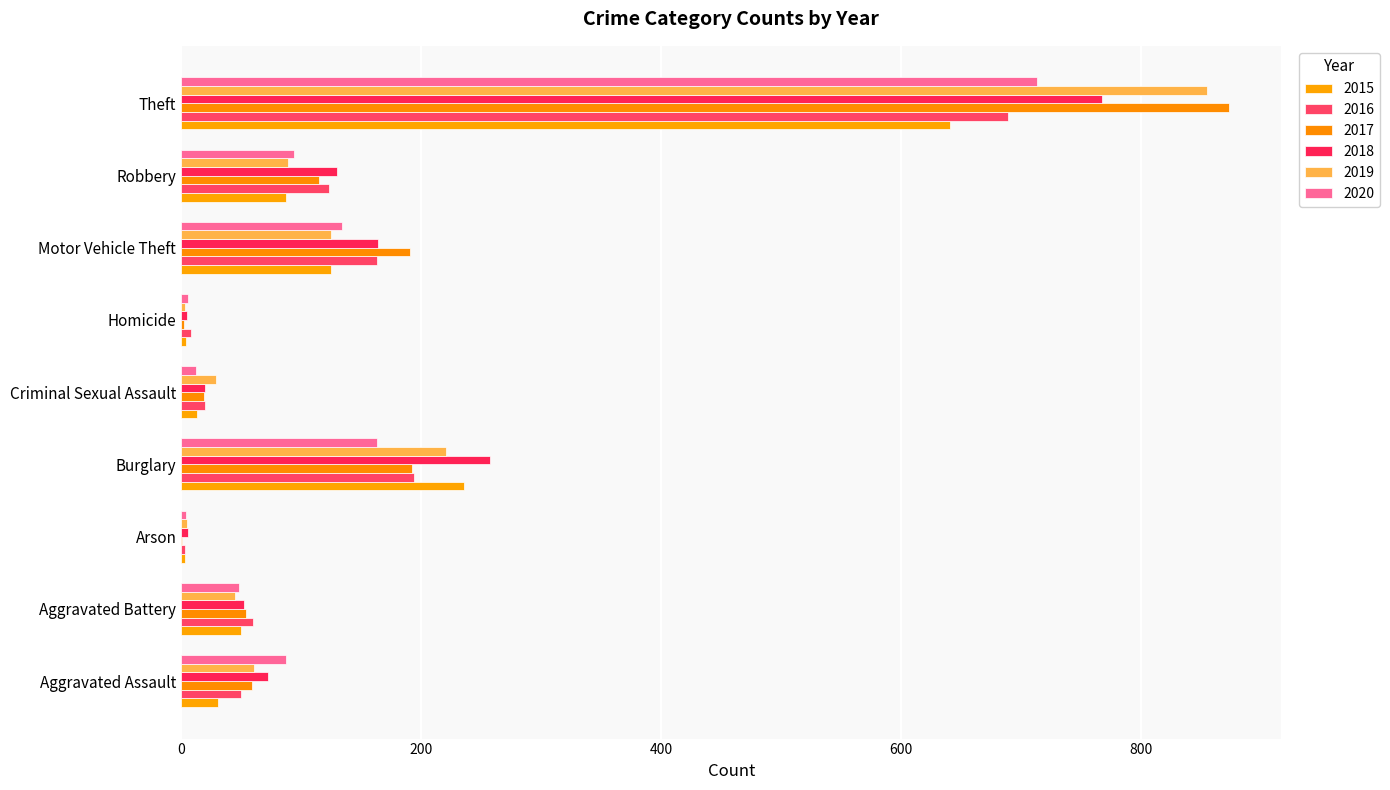

What is the difference between the 2015 values at Burglary and Homicide?

232